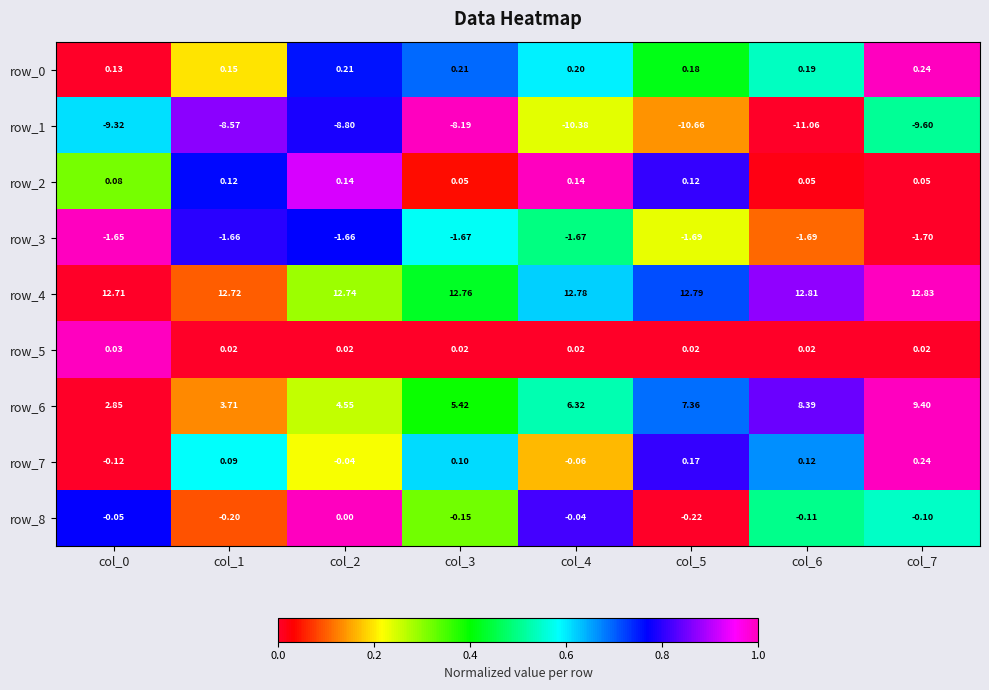

The value of row_0 at col_4 is 1.0. True or false?

False